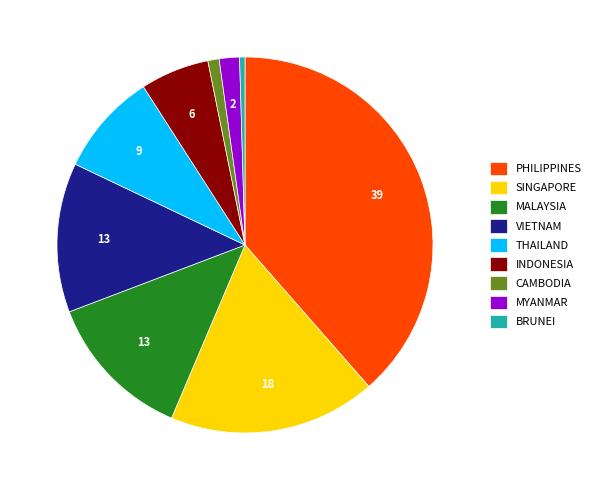

The INDONESIA slice represents 1% of the pie. True or false?

False